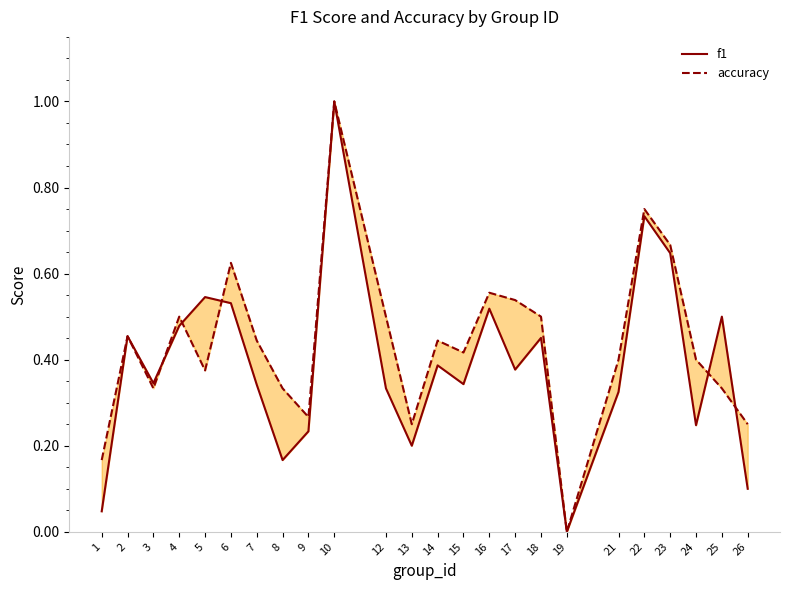

How many times do accuracy and f1 cross each other?

5